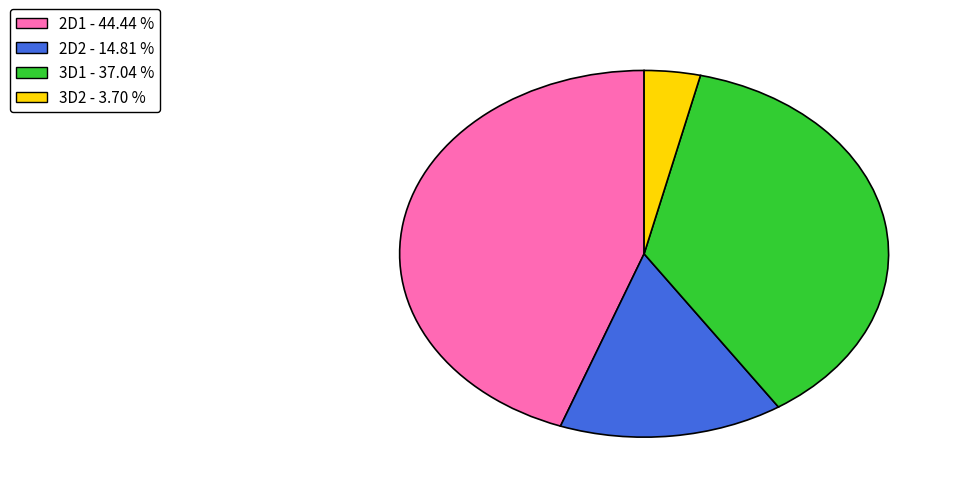

Between 2D1 and 2D2, which is larger?

2D1